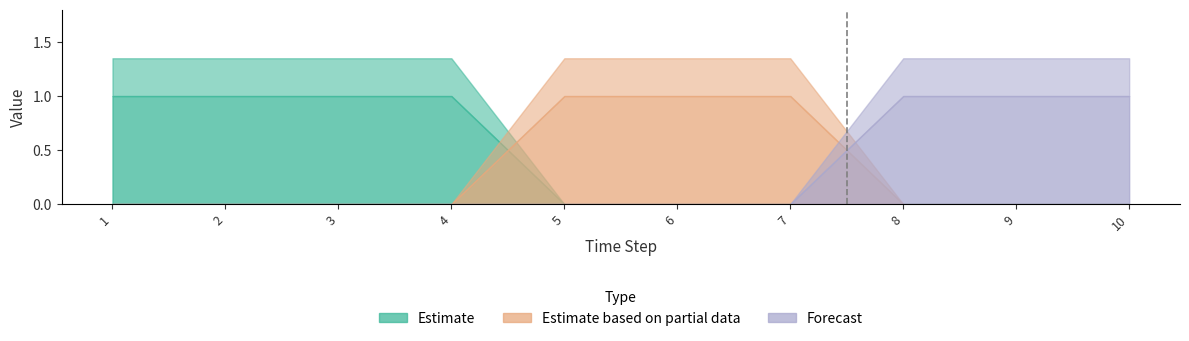

True or false: Estimate has a value of 0 at 9.

True